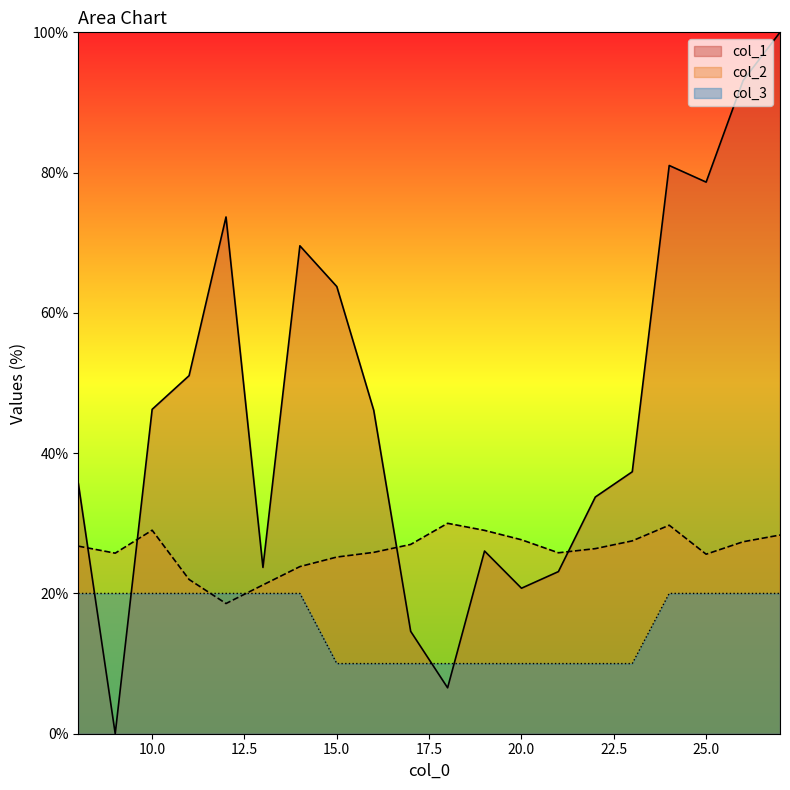

Is the value of col_1 at 25 greater than the value of col_3 at 26?

Yes